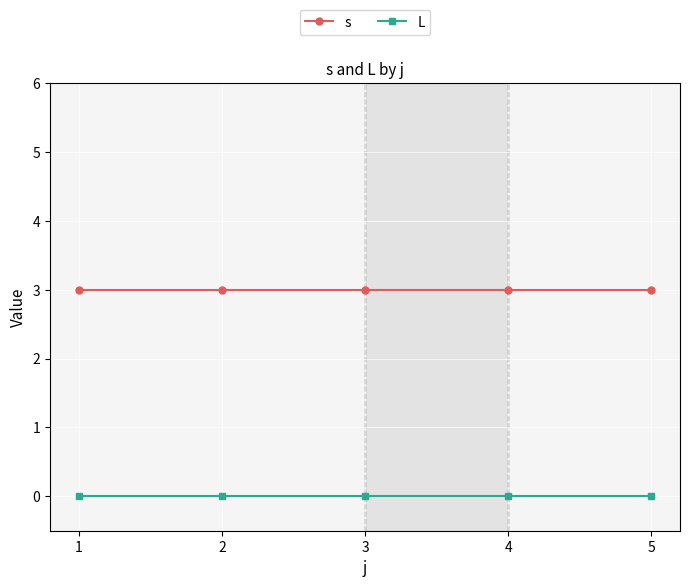

What is the spread (max minus min) of values at 1?

3